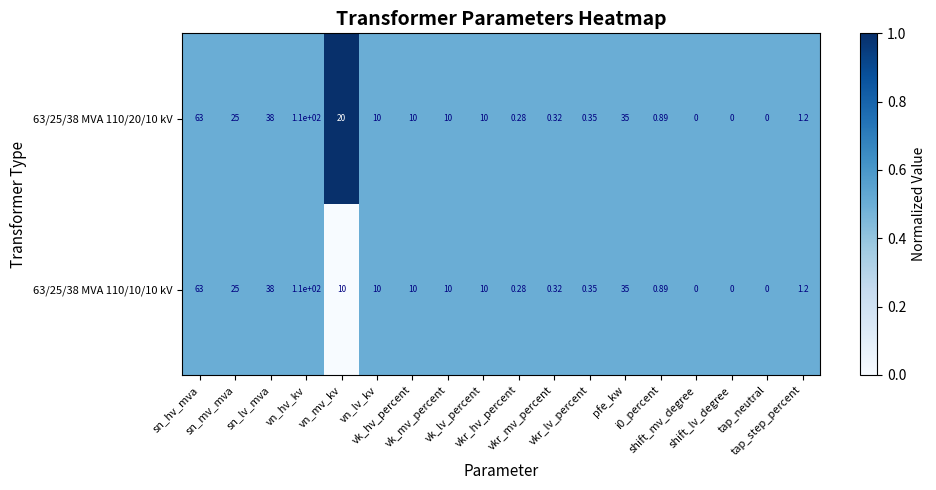

How many categories are shown in the chart?

18